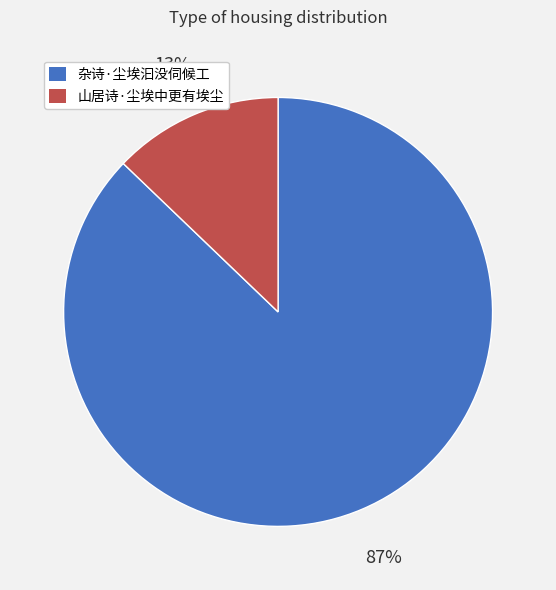

Is 山居诗·尘埃中更有埃尘 the majority of the pie?

No